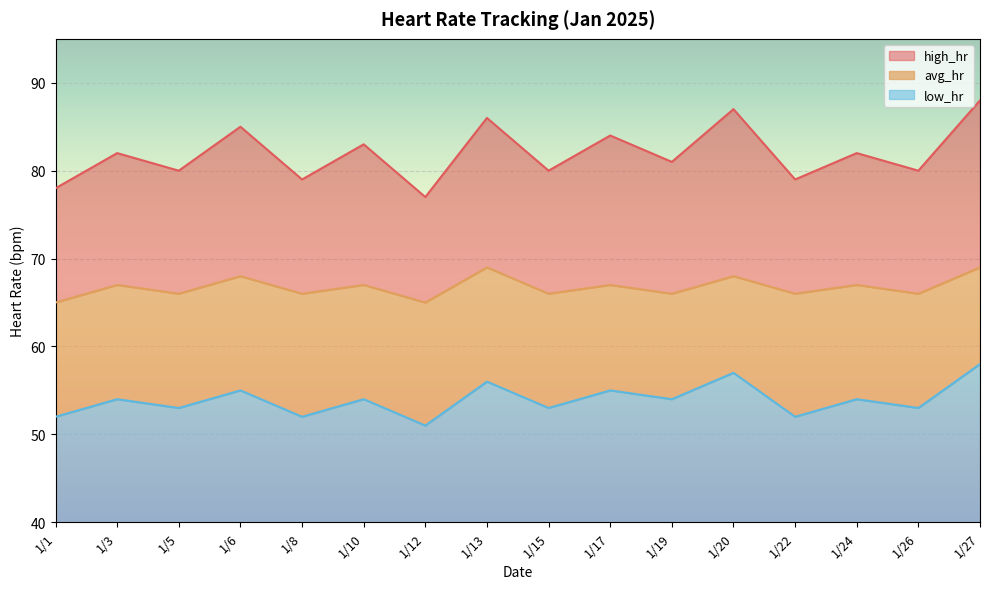

Read the avg_hr value at 1/12.

65